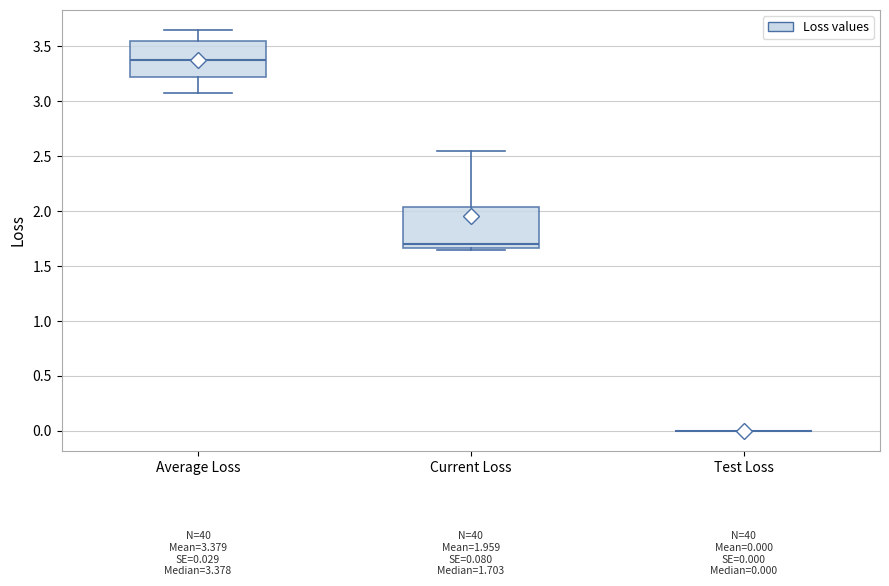

Comparing the boxes themselves (not the whiskers), which one is the tallest?

Current Loss